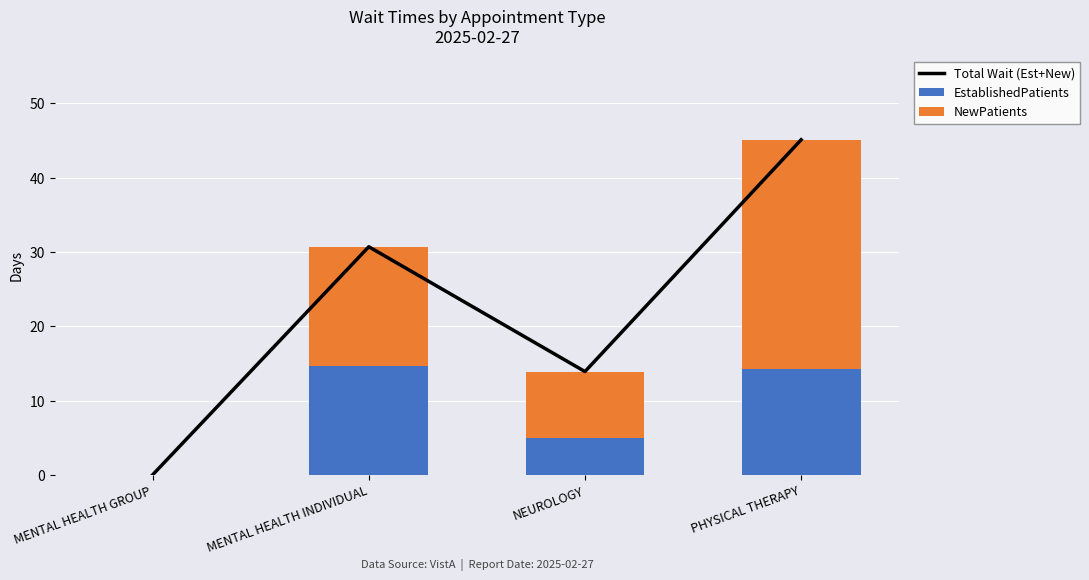

True or false: NewPatients has a value of 5.8 at MENTAL HEALTH INDIVIDUAL.

False